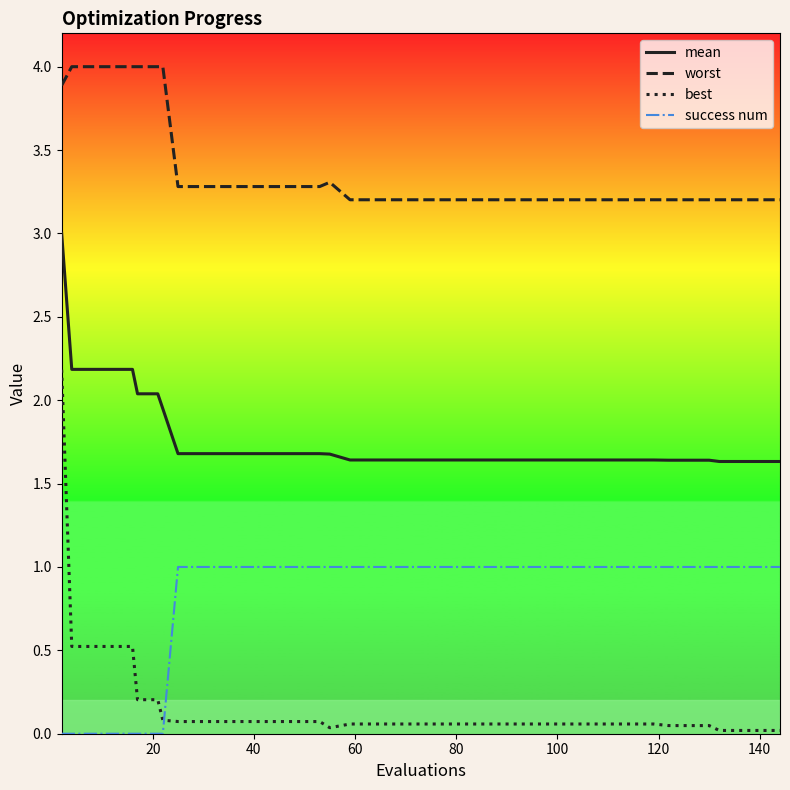

Rank the series by their maximum value, from lowest to highest.

success num, best, mean, worst